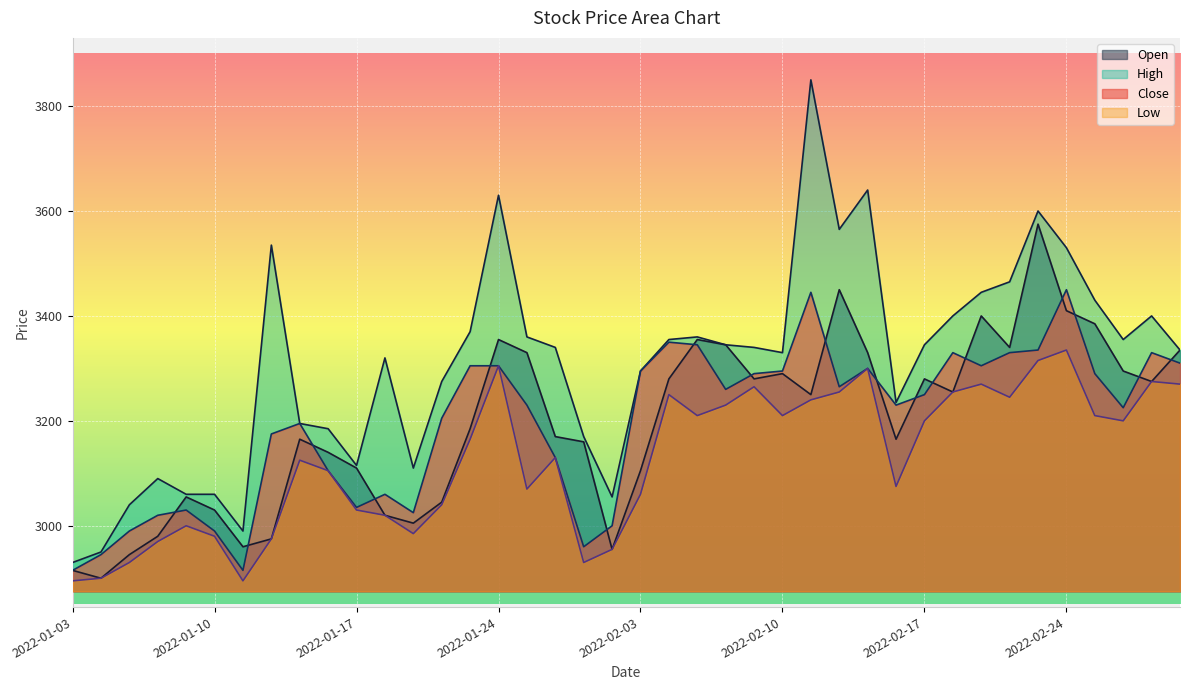

How many data points does each series have?

40